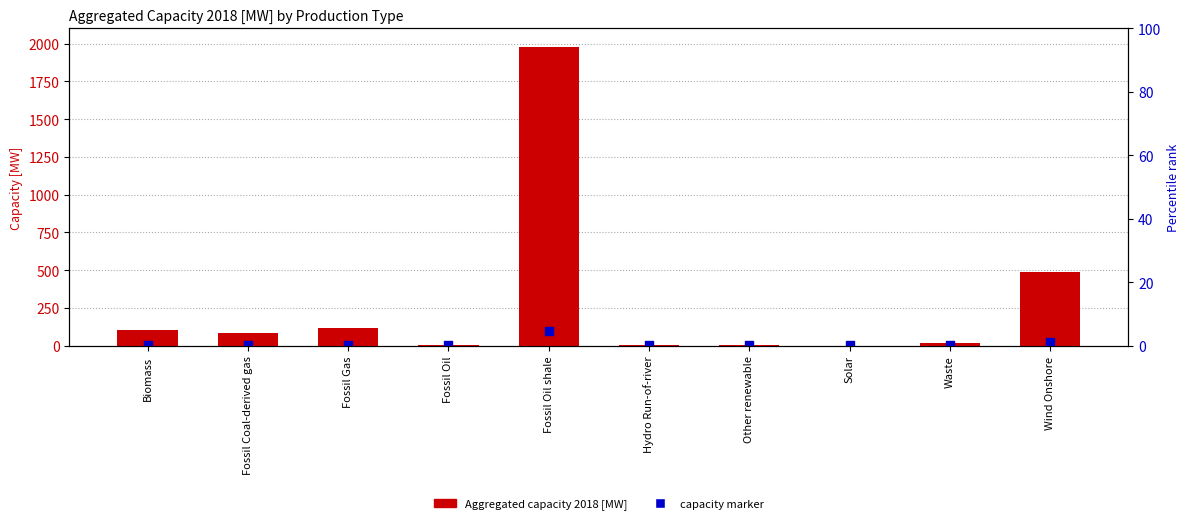

Which series reaches the minimum Y coordinate?

Aggregated capacity 2018 [MW]